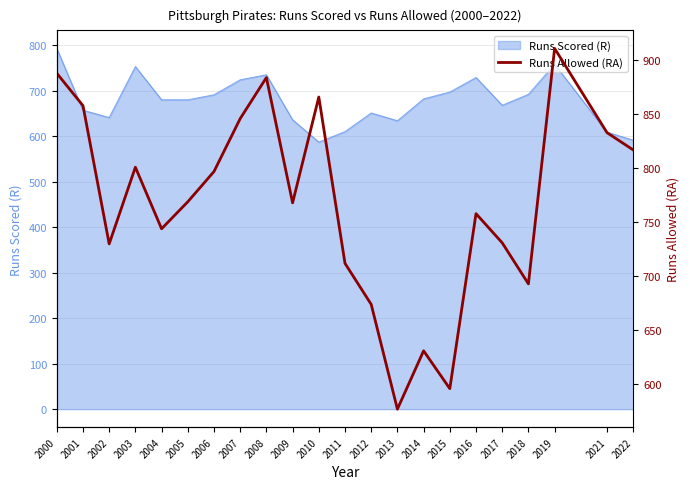

Count the number of values greater than 769.

10